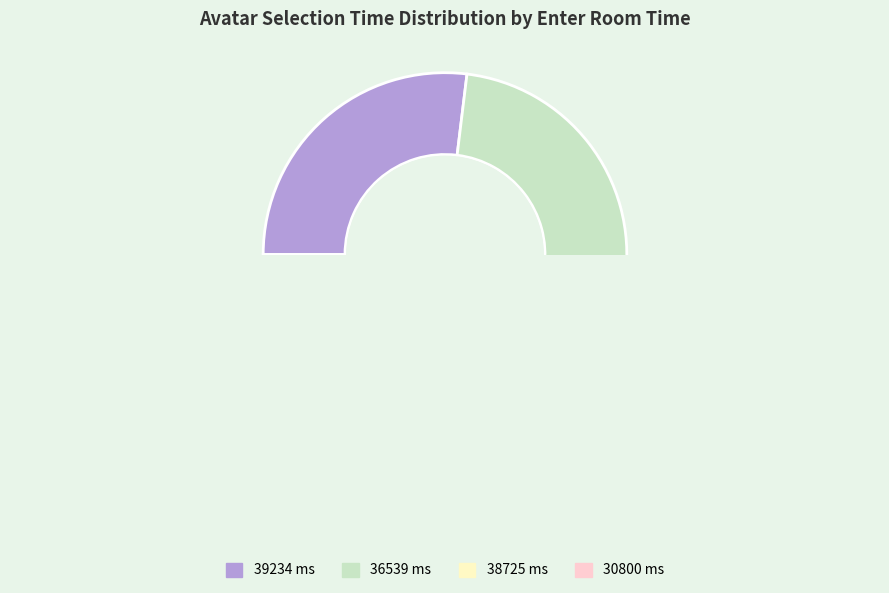

Between 39234 and 30800, which is larger?

39234